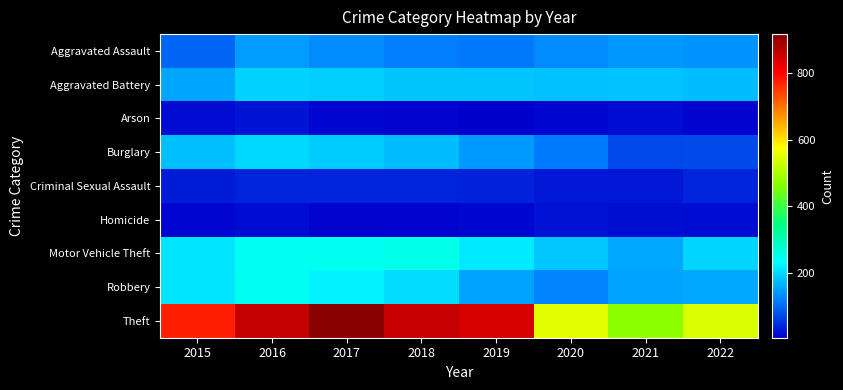

Reading right to left, what are all the values shown in this chart?

Aggravated Assault: 2022=137	2021=142	2020=131	2019=113	2018=119	2017=131	2016=146	2015=95
Aggravated Battery: 2022=176	2021=181	2020=180	2019=182	2018=183	2017=191	2016=196	2015=154
Arson: 2022=11	2021=17	2020=12	2019=6	2018=8	2017=12	2016=25	2015=15
Burglary: 2022=72	2021=71	2020=116	2019=143	2018=176	2017=189	2016=201	2015=178
Criminal Sexual Assault: 2022=38	2021=28	2020=28	2019=37	2018=38	2017=39	2016=39	2015=31
Homicide: 2022=18	2021=20	2020=22	2019=14	2018=8	2017=8	2016=18	2015=13
Motor Vehicle Theft: 2022=197	2021=156	2020=184	2019=216	2018=256	2017=247	2016=245	2015=211
Robbery: 2022=156	2021=153	2020=124	2019=150	2018=204	2017=224	2016=247	2015=212
Theft: 2022=541	2021=474	2020=551	2019=841	2018=856	2017=916	2016=858	2015=774